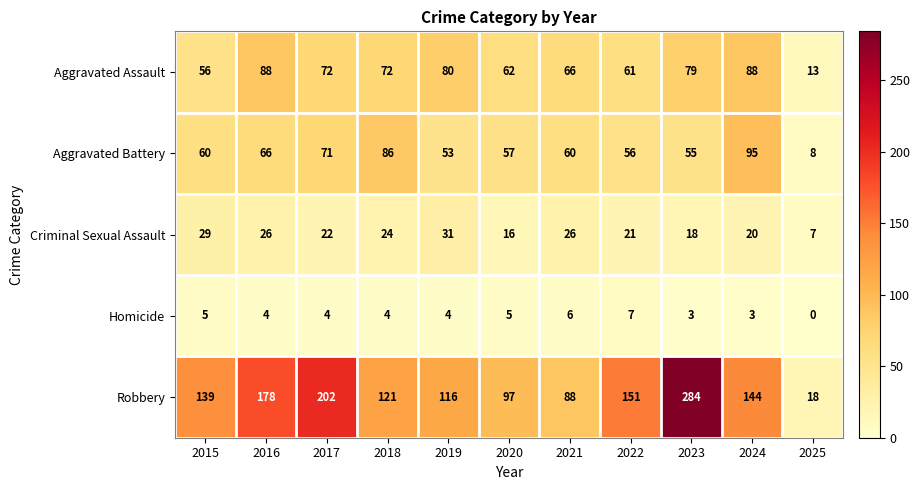

The value of Robbery at 2018 is 61. True or false?

False